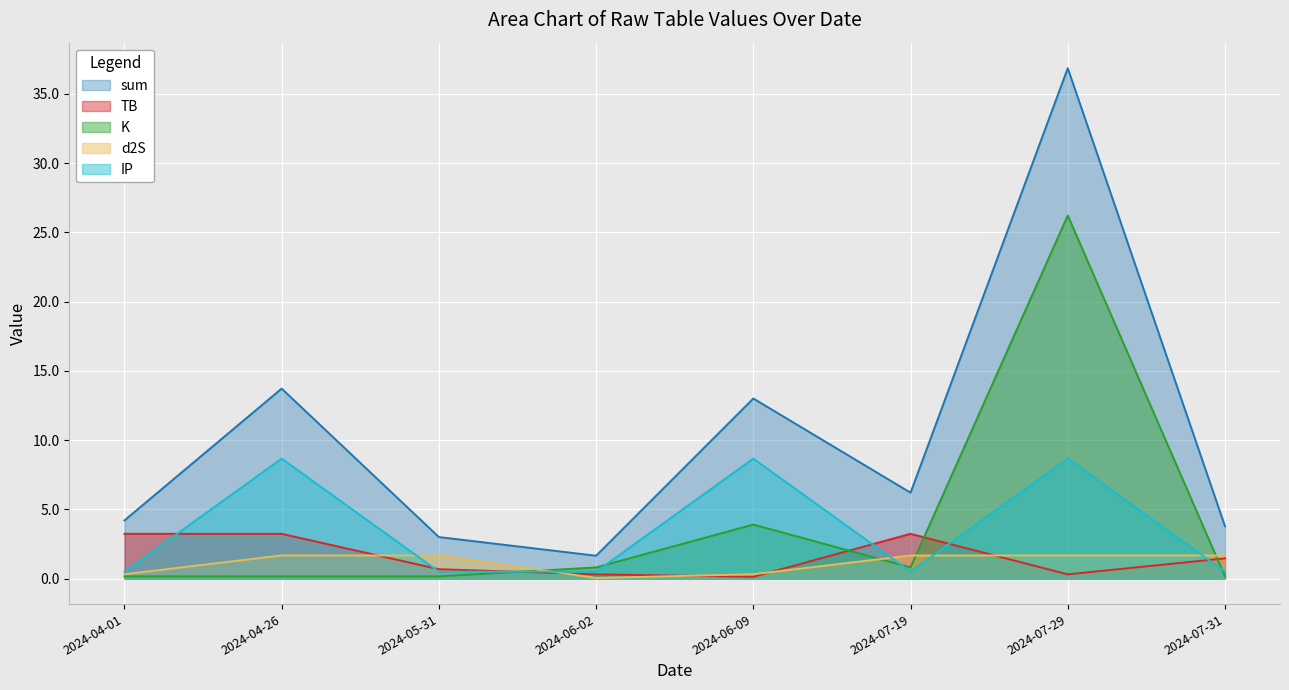

The d2S series shows 1.7 at 2024-05-31. True or false?

True